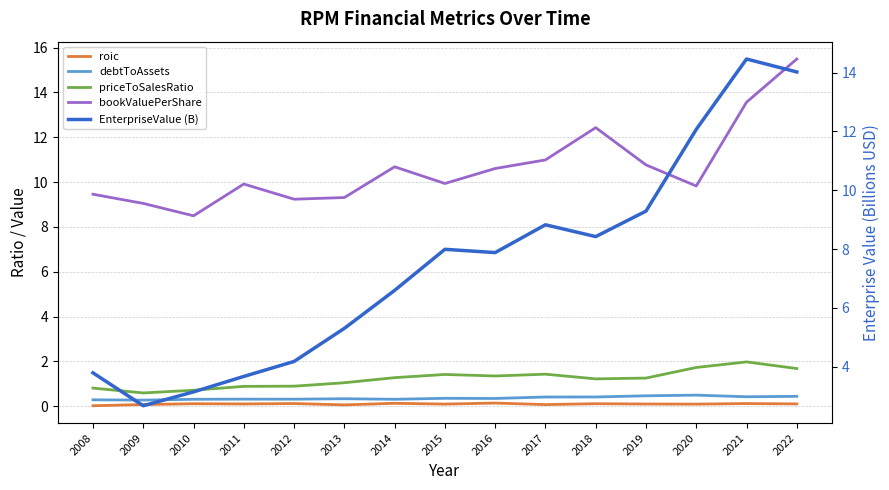

At which category does bookValuePerShare reach its first local peak?

2011